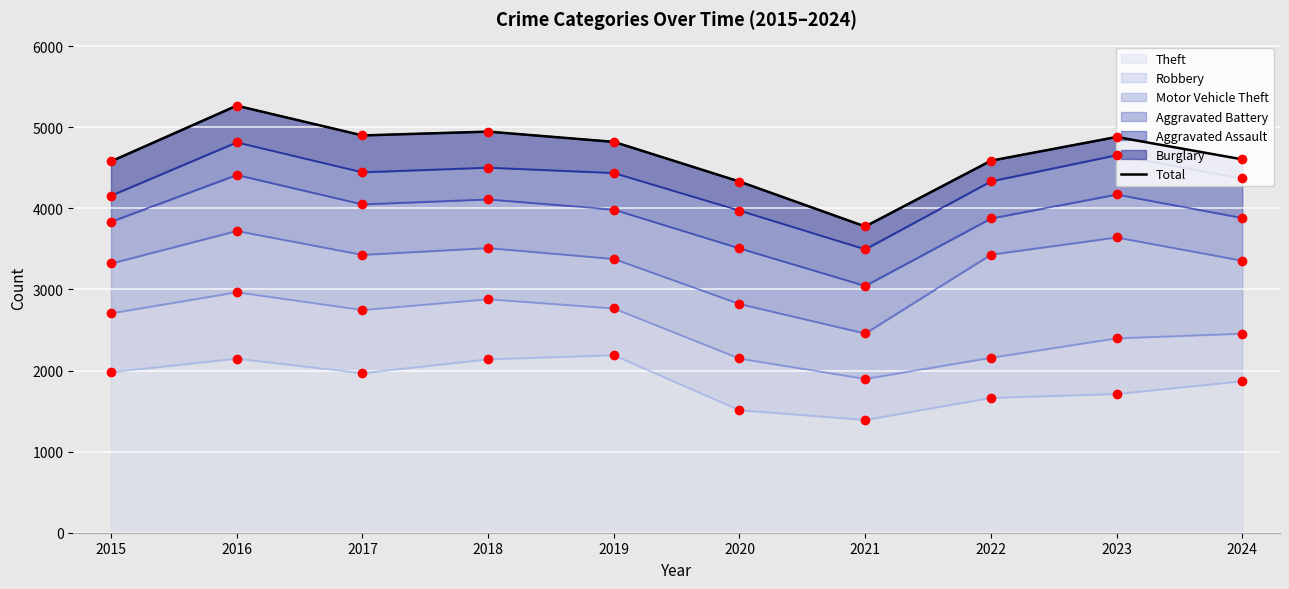

What is the change in value from 2021 to 2023?

+1104